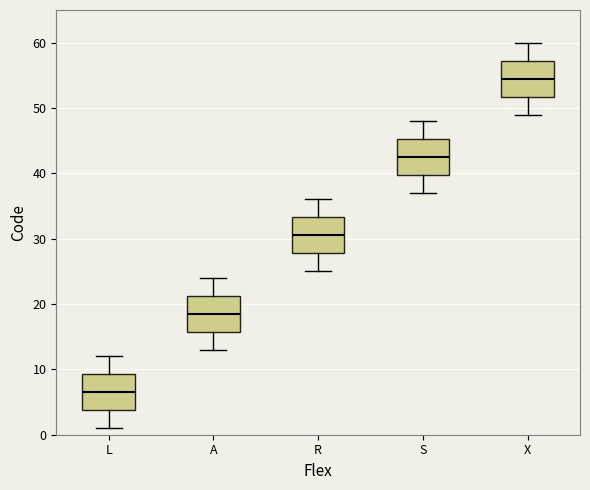

Which box's median line is the lowest?

L